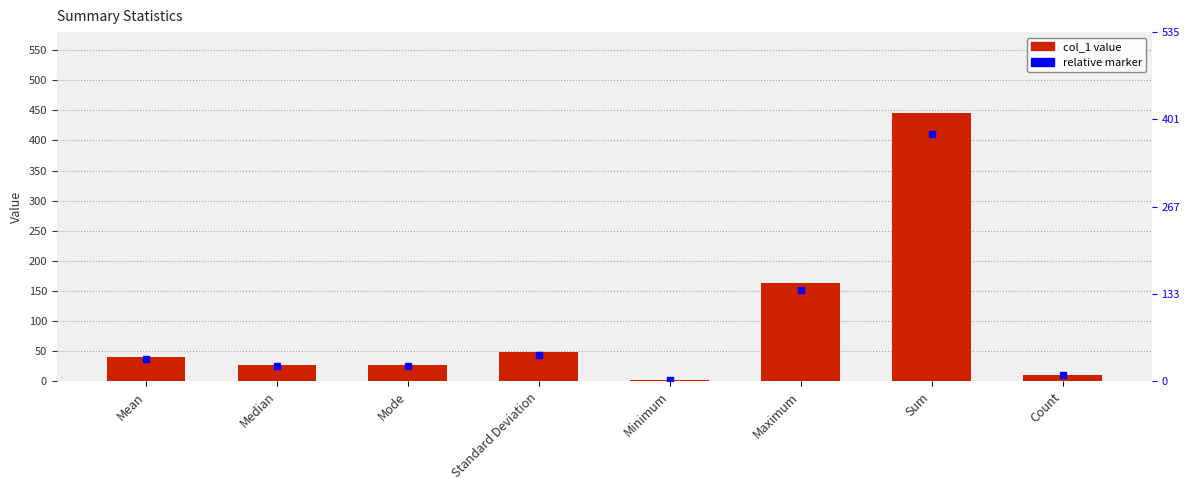

List the labels in order of value, smallest first.

Minimum, Count, Median, Mode, Mean, Standard Deviation, Maximum, Sum